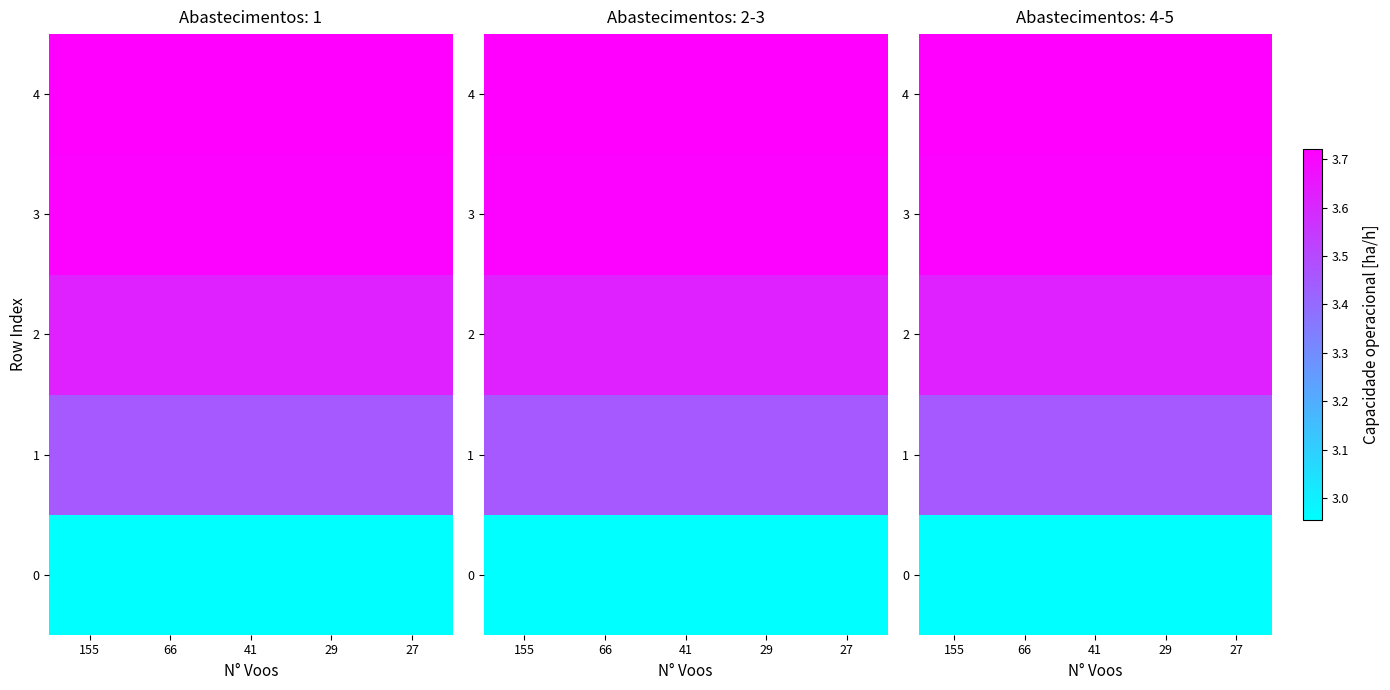

Which has a higher value, 66 or 155?

66